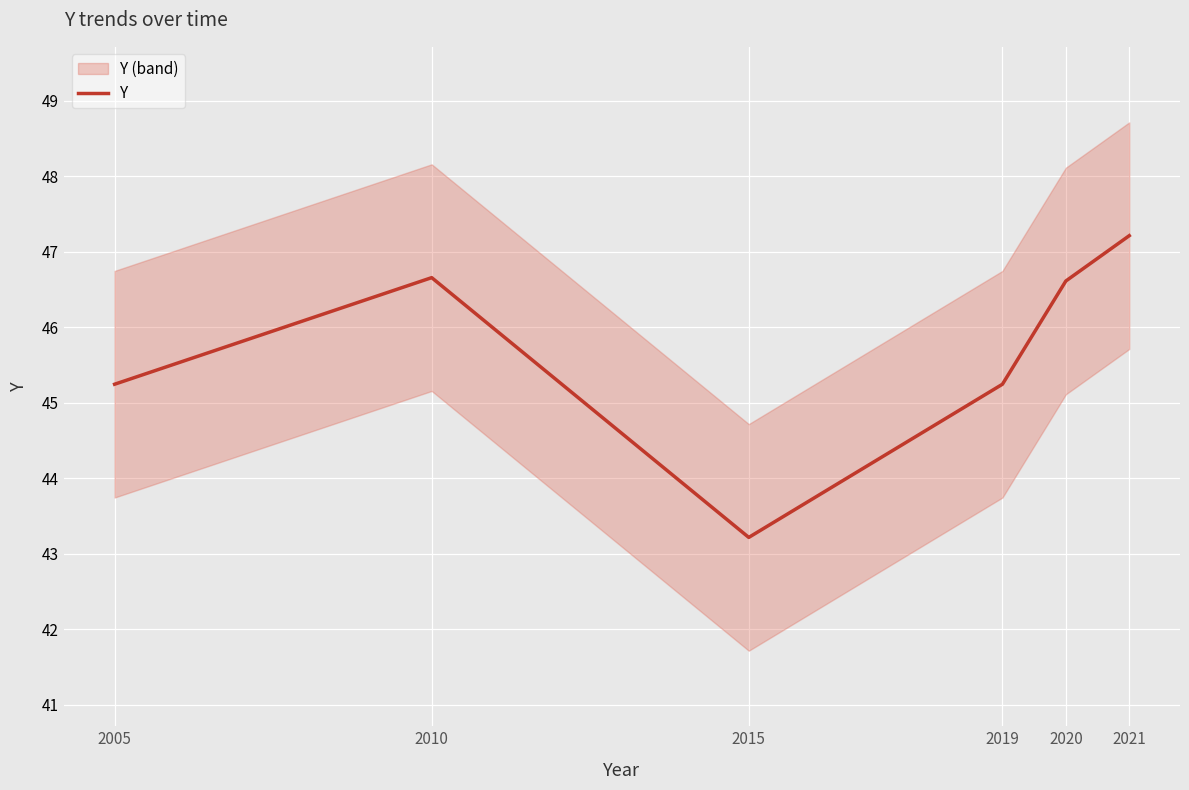

Count the number of data series in this chart.

1